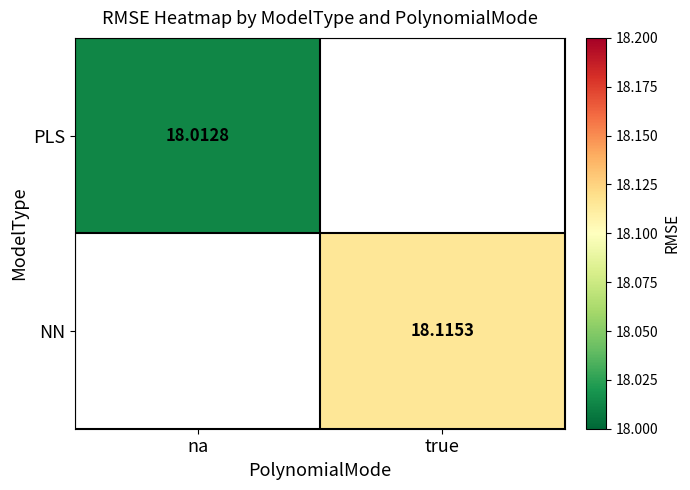

Is the value of PLS at na greater than the value of NN at true?

No